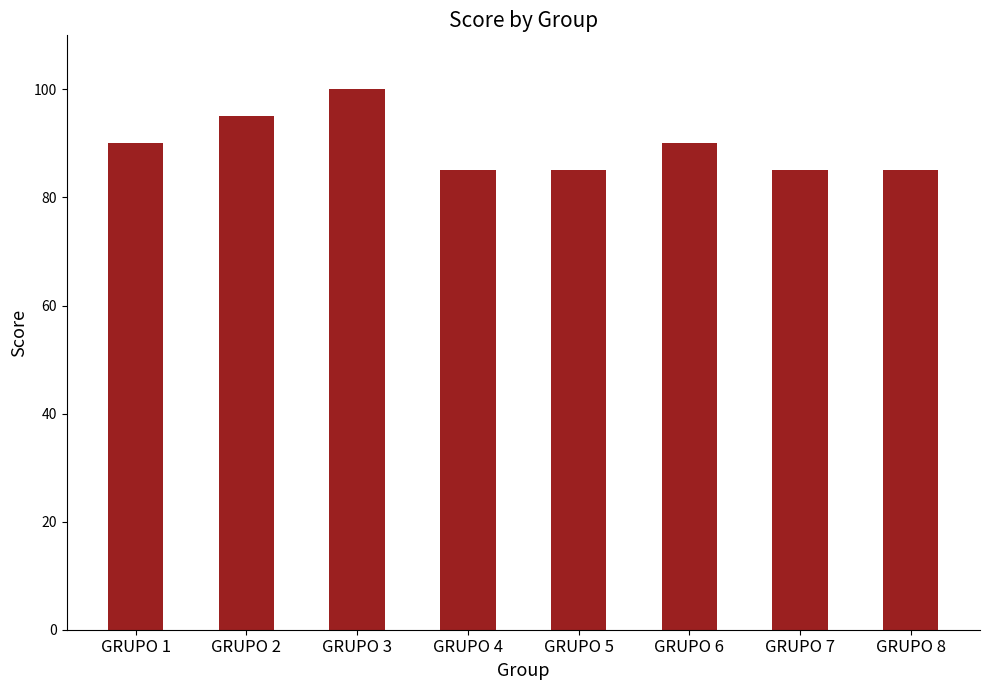

What is the sum of all values?

715